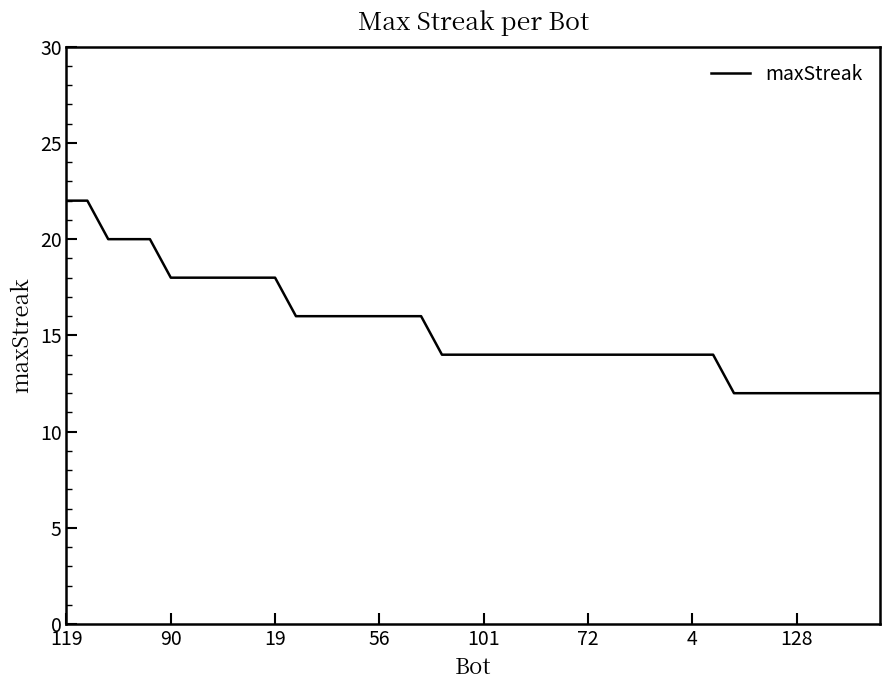

What is the difference between the maximum and minimum values?

10